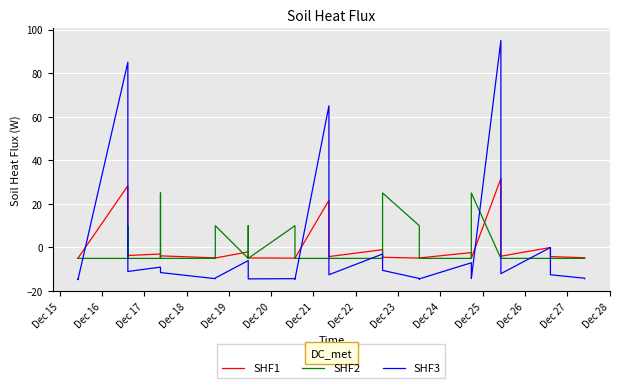

Is it true that SHF2 equals -3.4 at Dec 16?

False